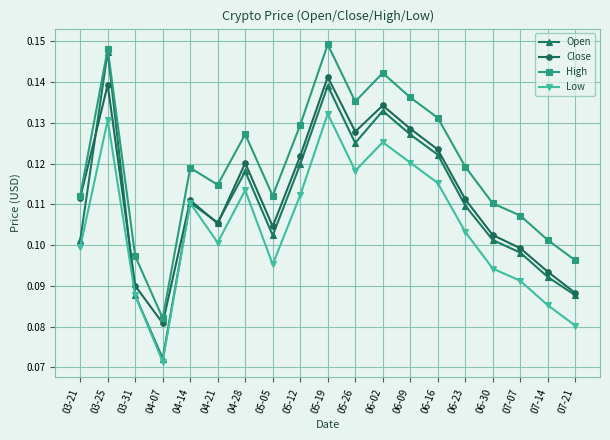

What are all the series names shown in the legend?

Open, Close, High, Low